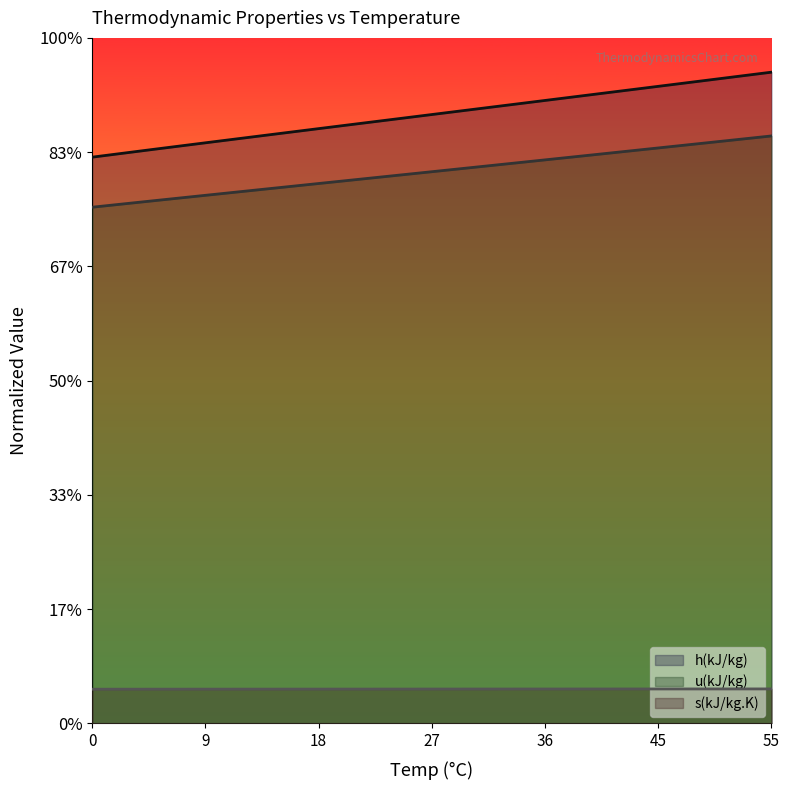

At 45, list the series in order from smallest to largest.

s(kJ/kg.K), u(kJ/kg), h(kJ/kg)